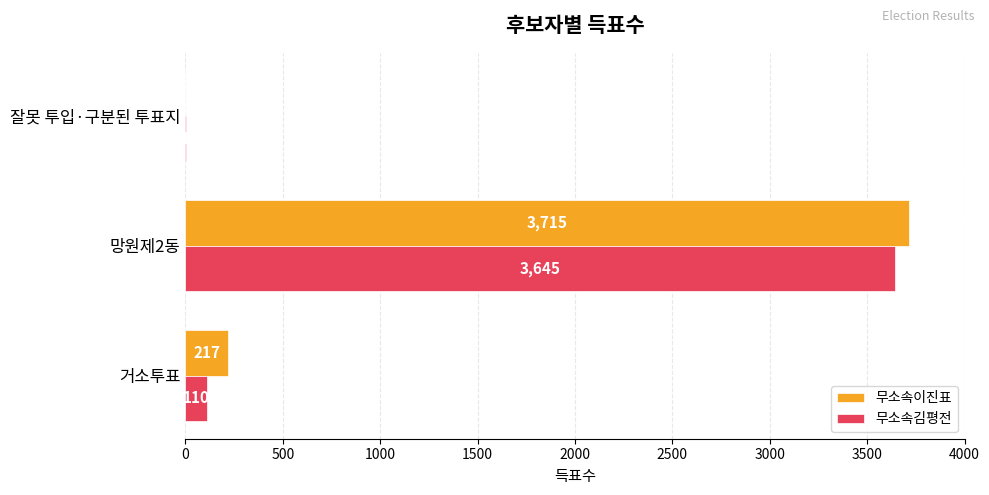

Is the value of 무소속김평전 at 거소투표 greater than the value of 무소속이진표 at 잘못 투입·구분된 투표지?

Yes